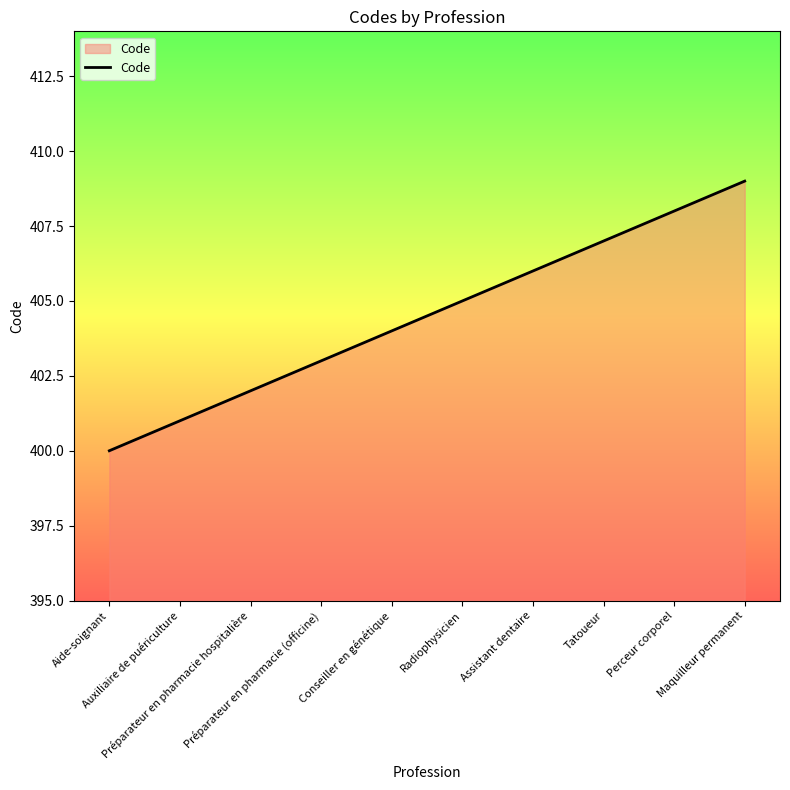

What is the difference between the values at Perceur corporel and Auxiliaire de puériculture?

7